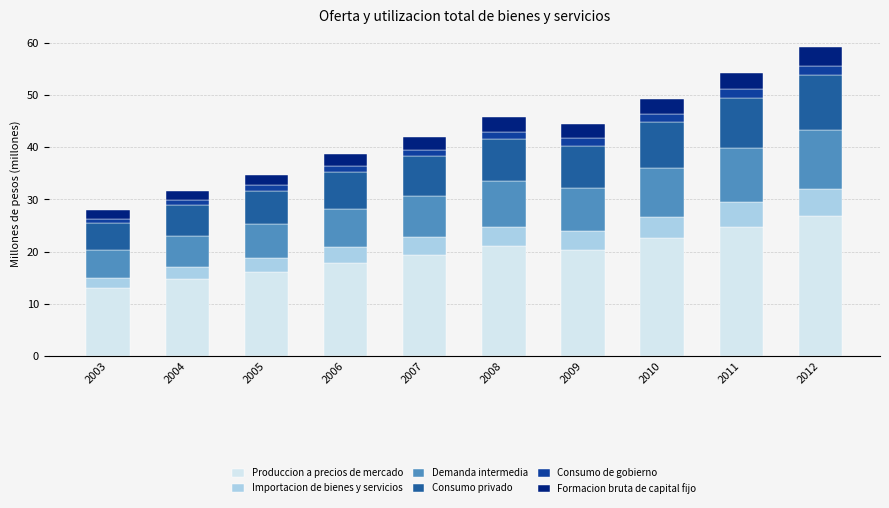

Count the number of data series in this chart.

6